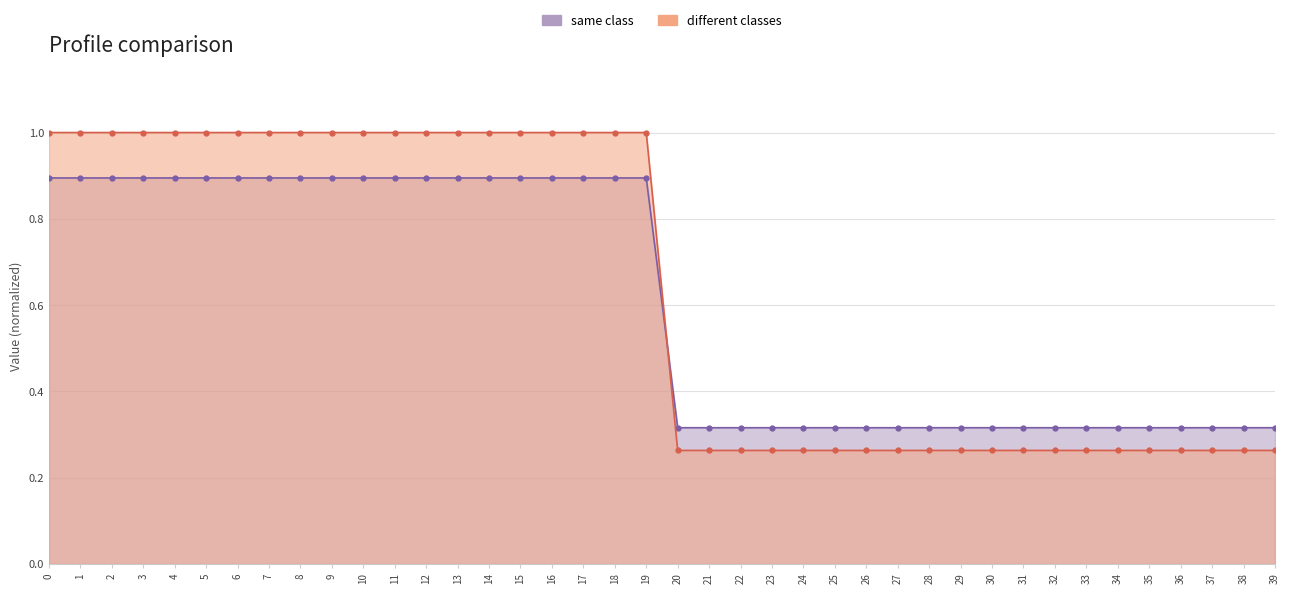

Which series has the largest total across all categories?

same class